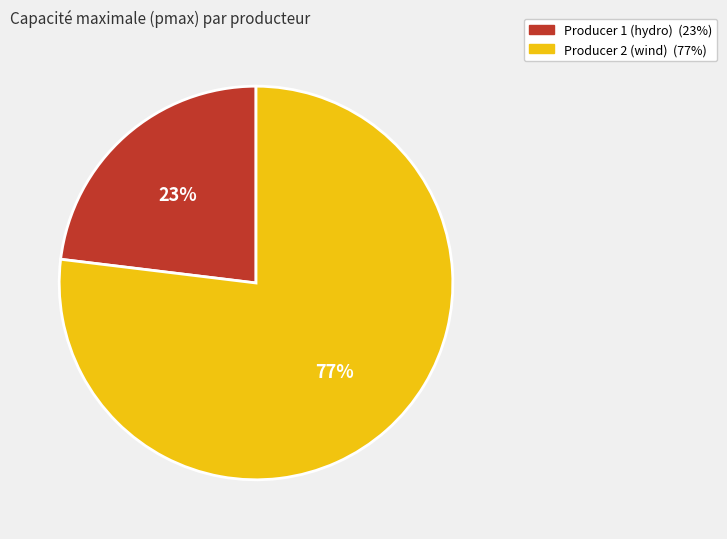

To the nearest percent, what is the combined percentage of Producer 1 (hydro) and Producer 2 (wind)?

100%